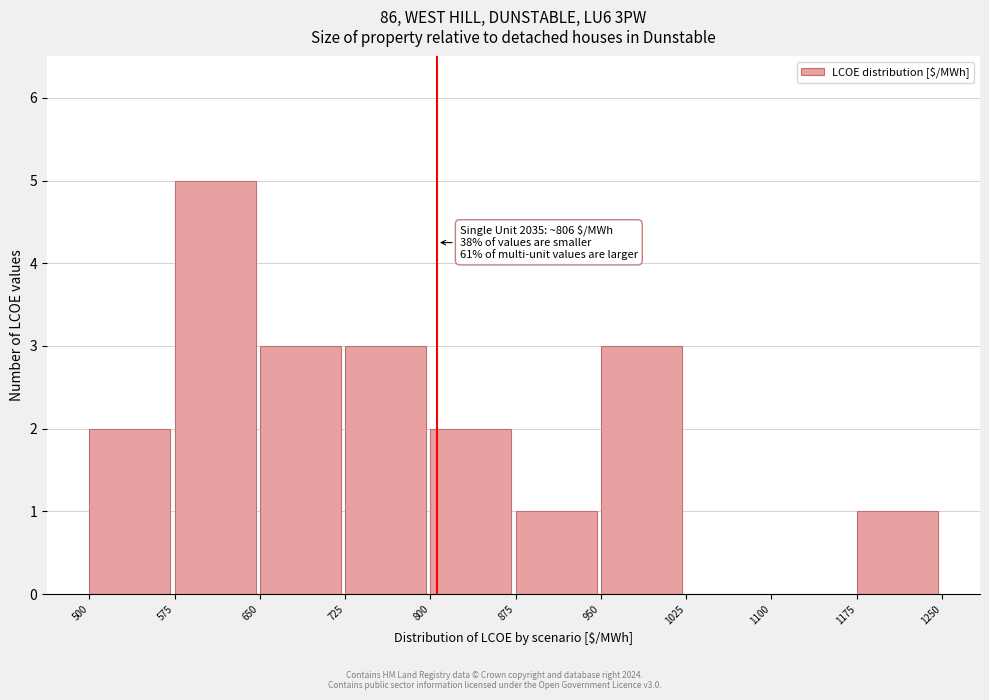

Over which range of the x-axis is the bar tallest?

575 to 650